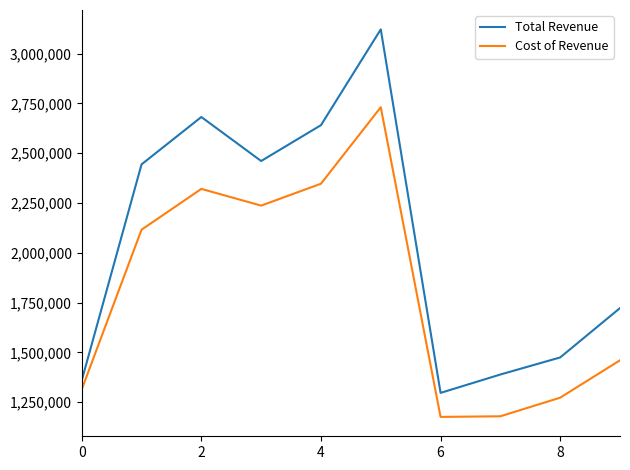

True or false: Total Revenue and Cost of Revenue intersect in this chart.

False